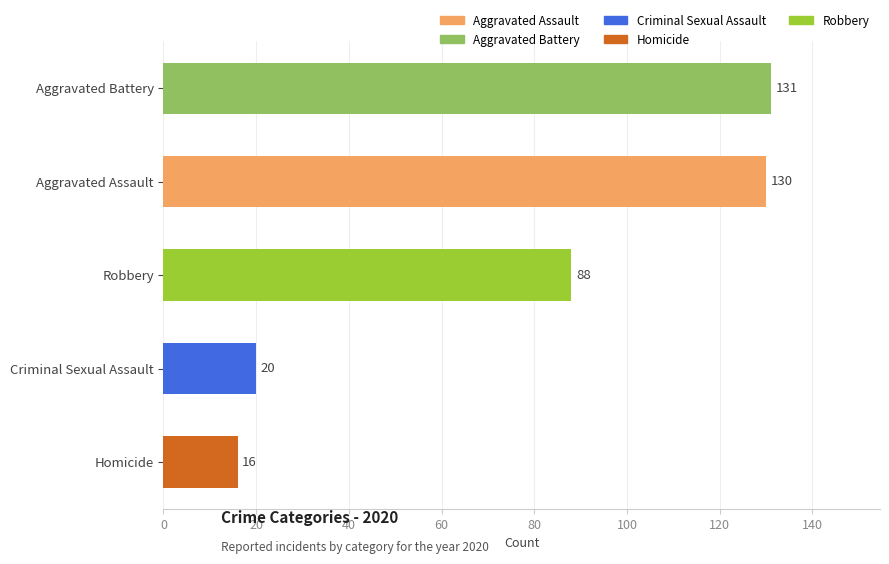

What is the greatest value displayed?

131